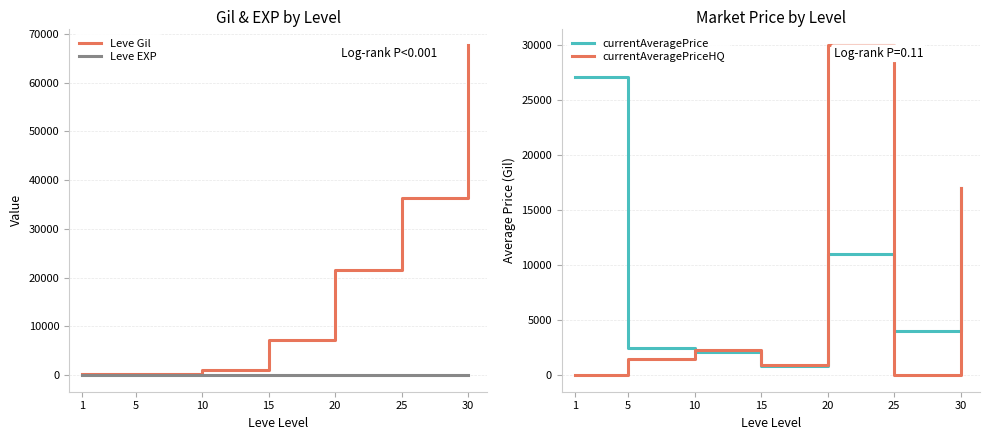

Which series has the largest total across all categories?

Leve Gil